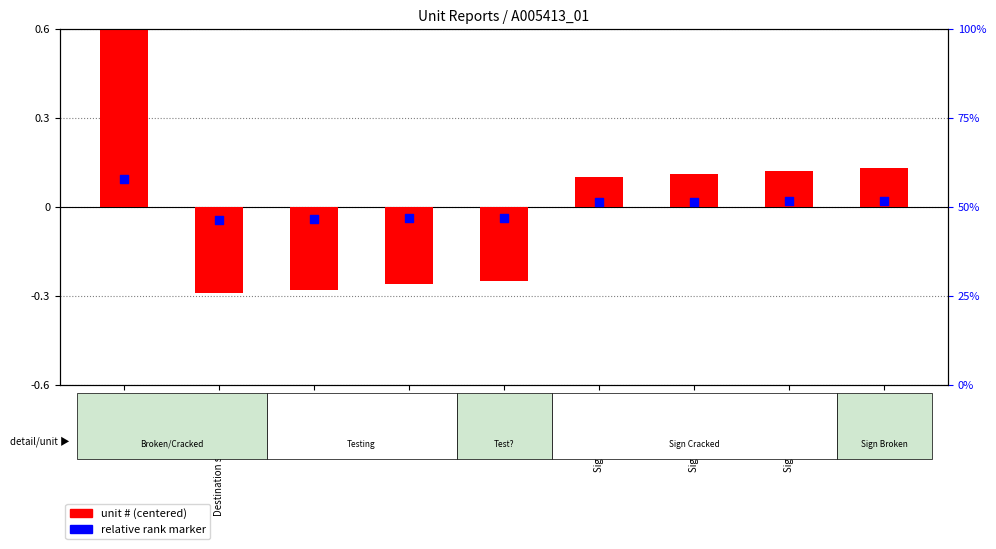

What is the total value across all series at Sign broken?

14.8